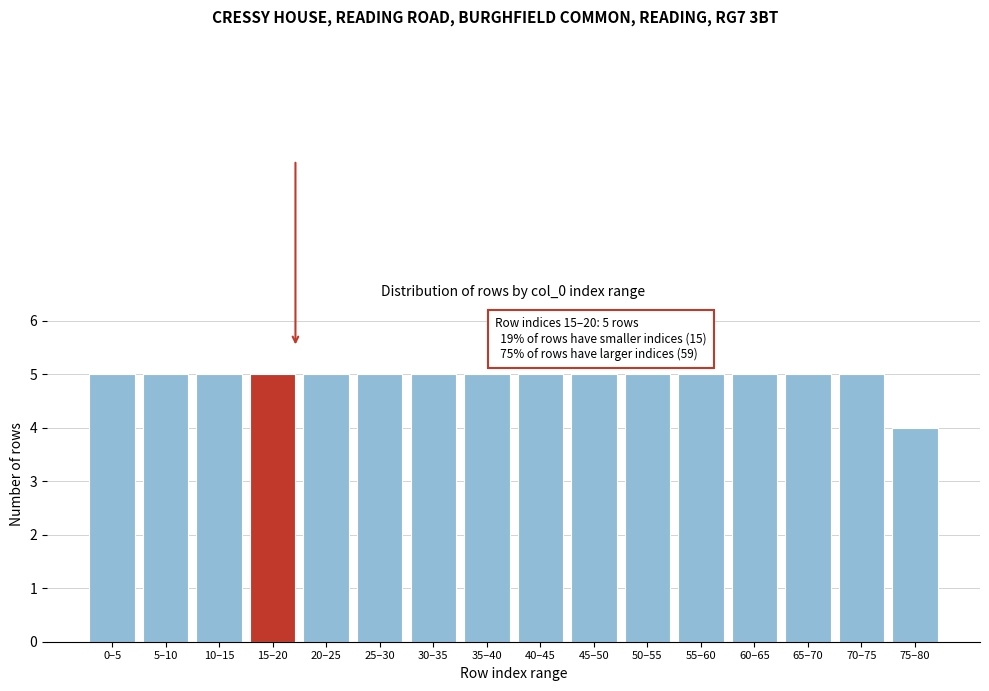

Reading left to right, transcribe all the data shown in this chart.

5	5	5	5	5	5	5	5	5	5	5	5	5	5	5	4